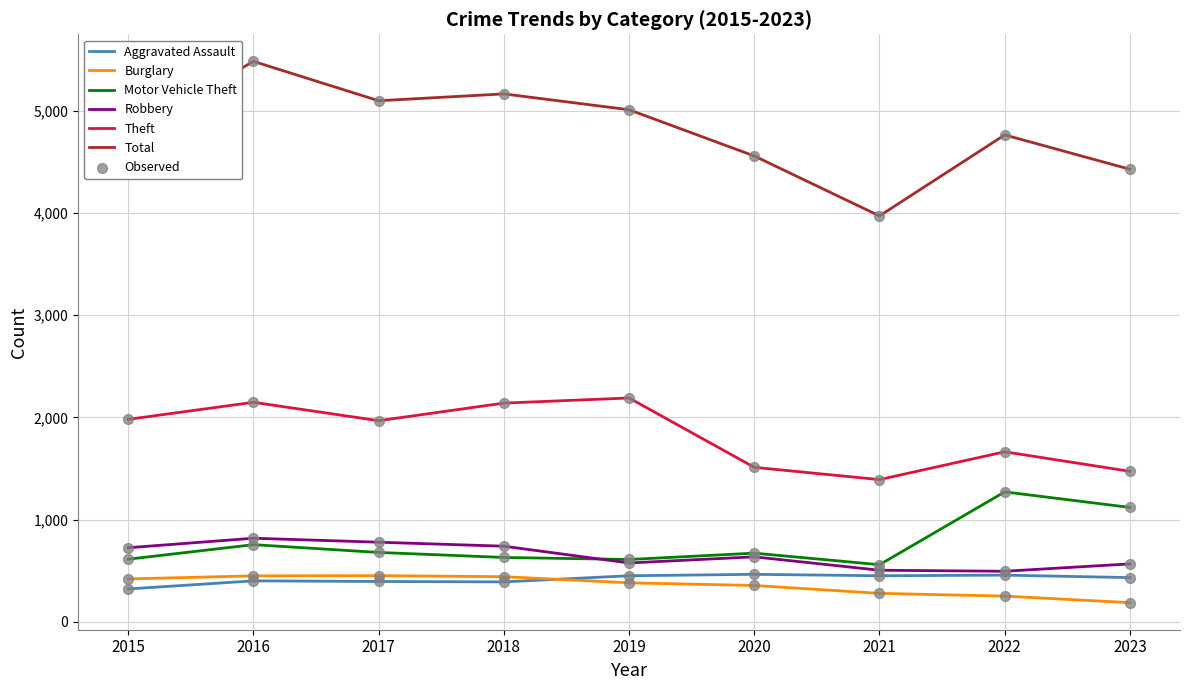

Which series changed the most between 2017 and 2021?

Total